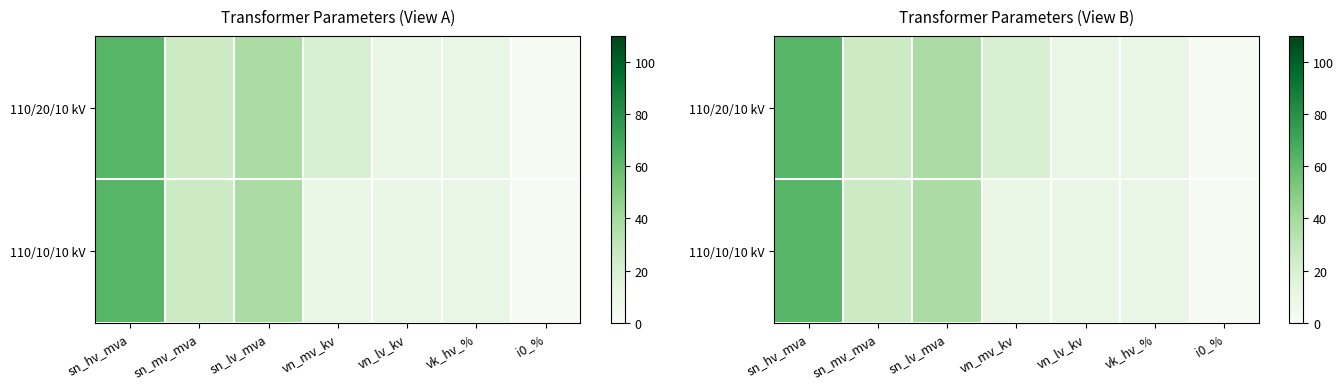

What is the approximate value of 110/20/10 kV at sn_hv_mva?

63.0